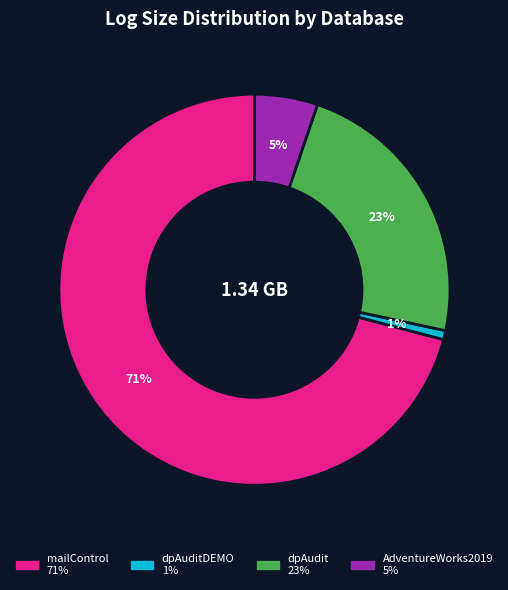

To the nearest percent, what is the difference between the largest and smallest slice percentages?

70%